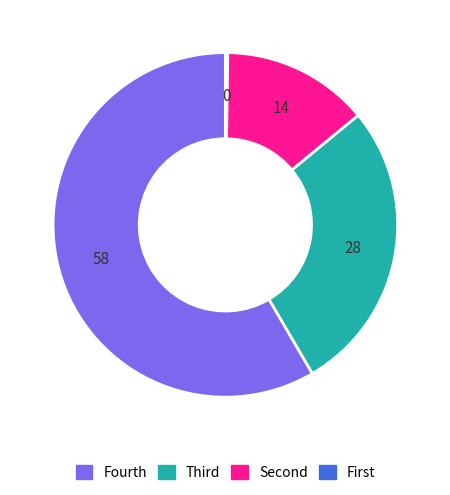

Is there a majority slice in this chart?

Yes